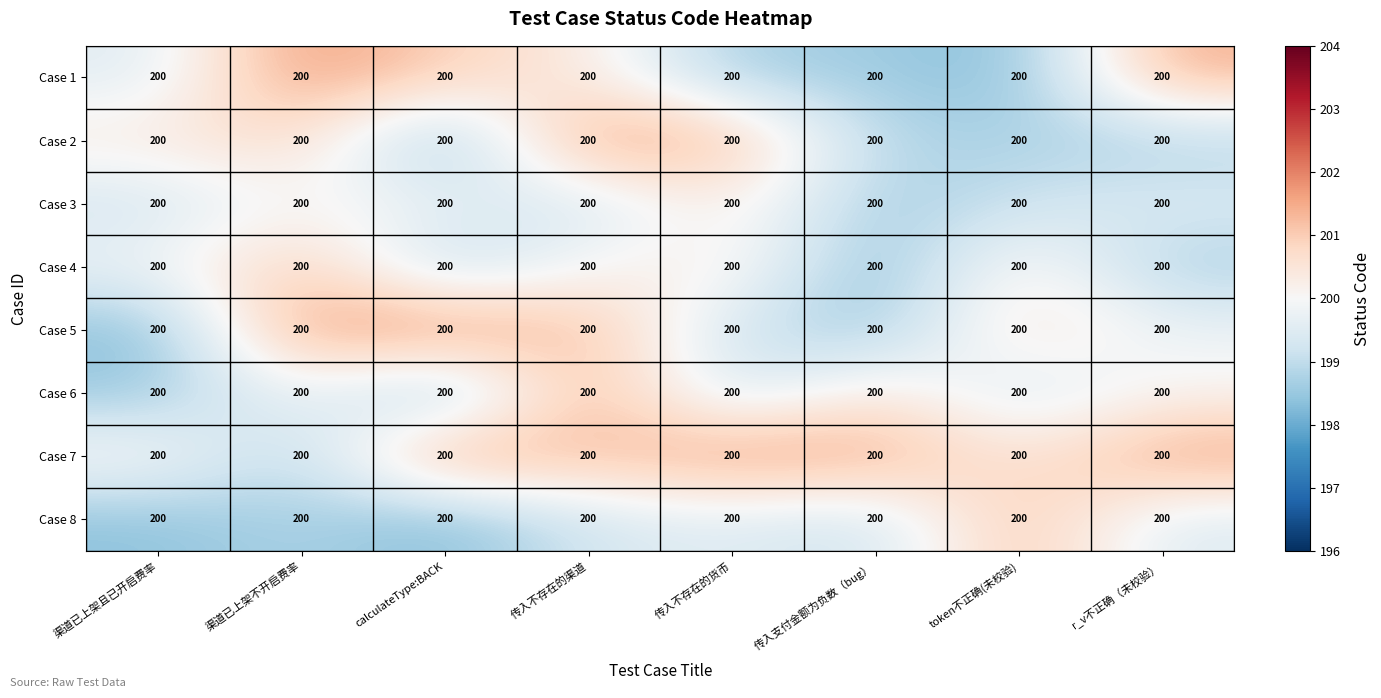

What is the total value across all series at 渠道已上架不开启费率?

1603.2